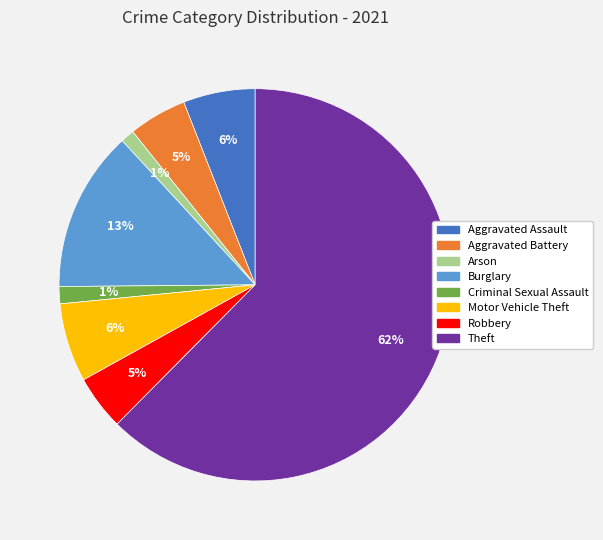

What is the largest slice in the pie chart?

Theft